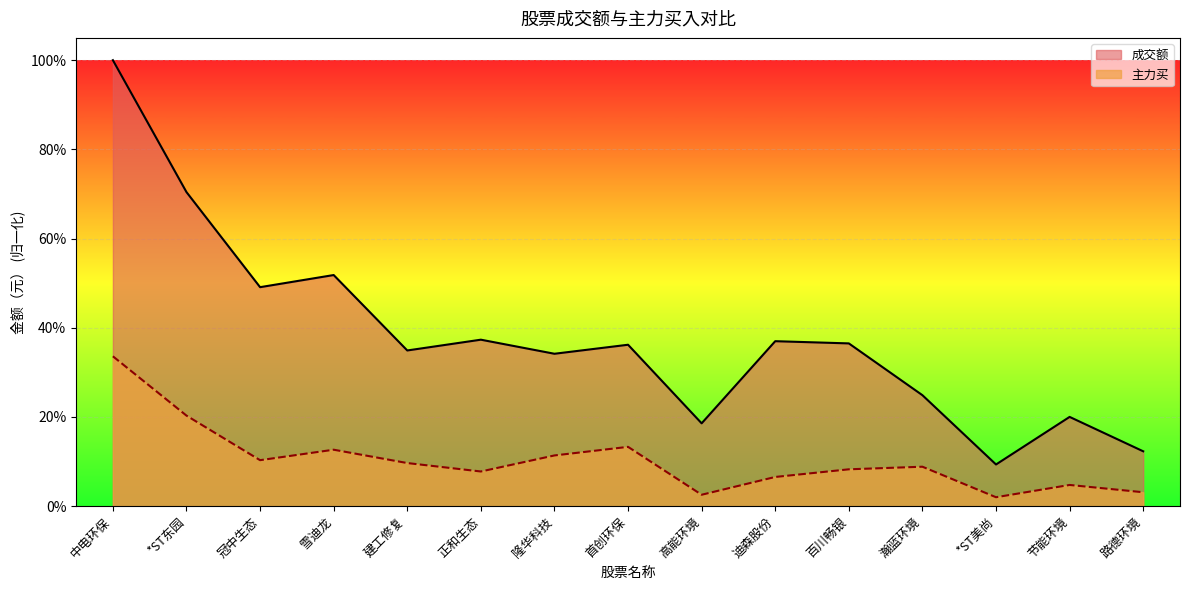

True or false: 主力买 and 成交额 intersect in this chart.

False